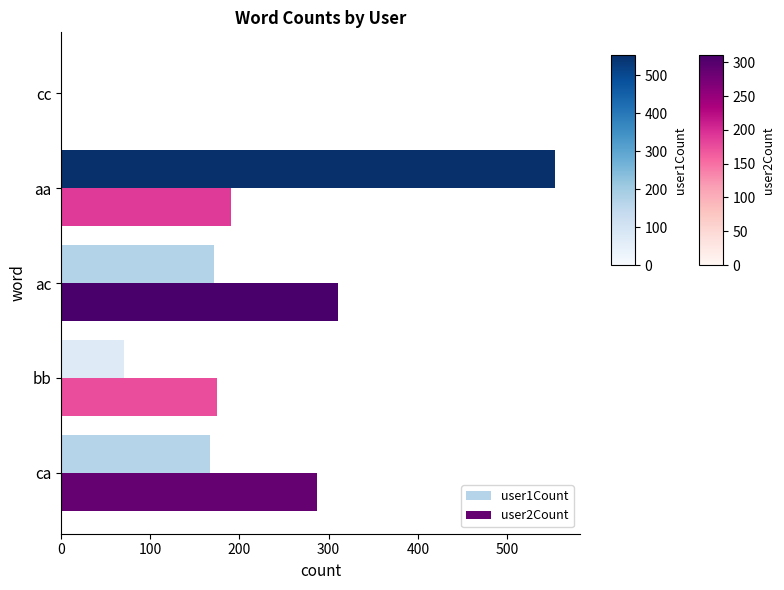

True or false: user2Count has a value of 99 at ac.

False